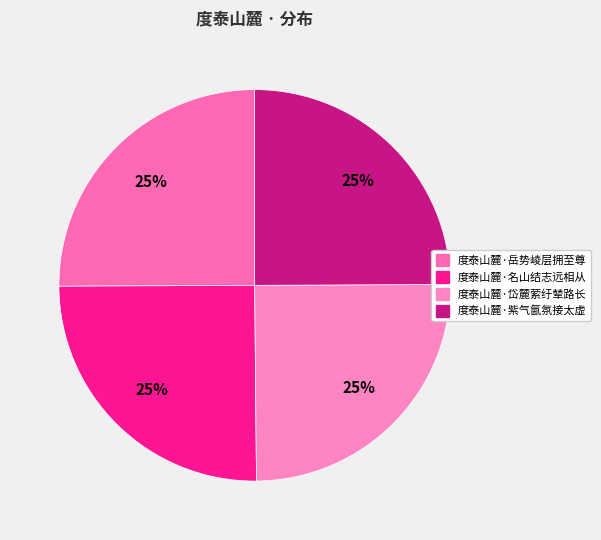

Count the number of slices in the pie.

4